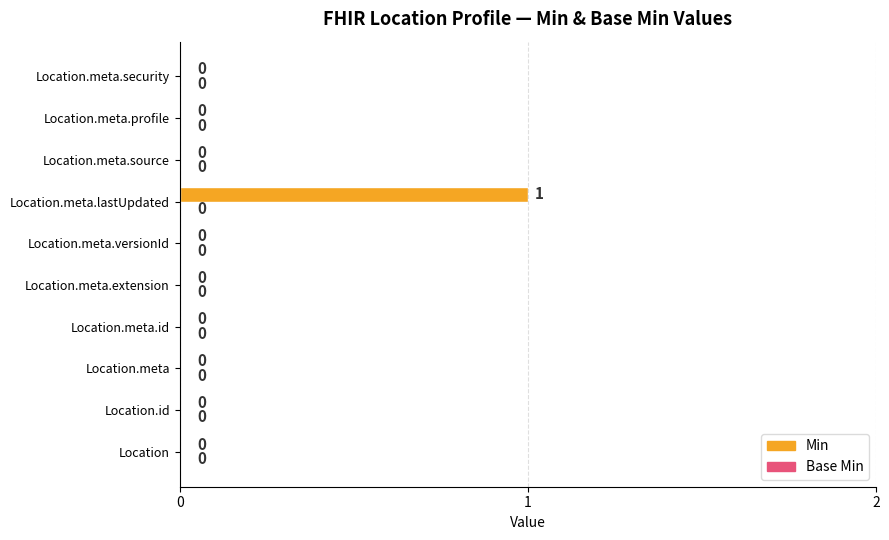

Reading top to bottom, list all the values displayed in this chart.

Location.meta.security=0	Location.meta.profile=0	Location.meta.source=0	Location.meta.lastUpdated=1	Location.meta.versionId=0	Location.meta.extension=0	Location.meta.id=0	Location.meta=0	Location.id=0	Location=0